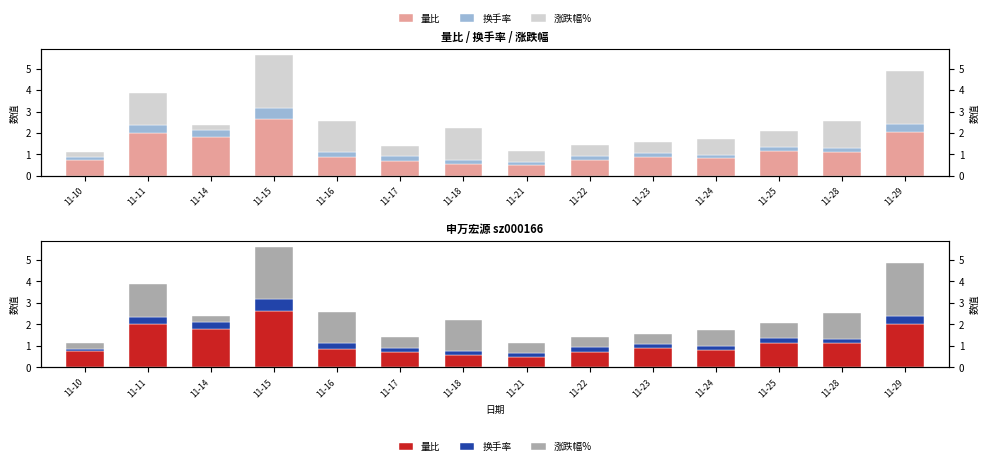

Count the number of data series in this chart.

3